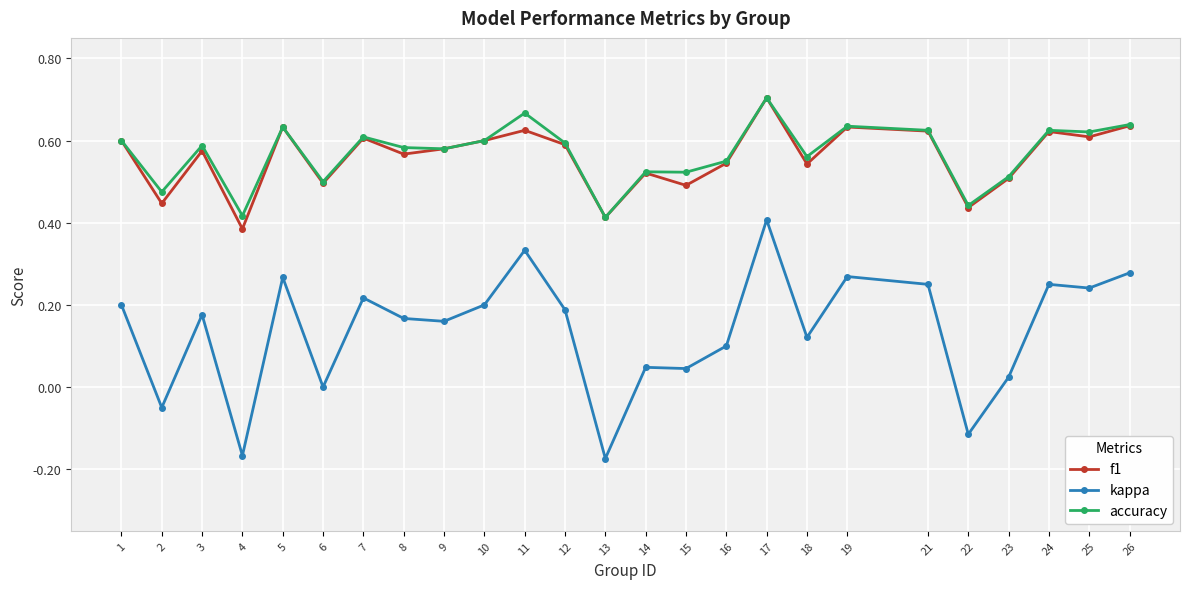

At how many categories does at least one series exceed 0?

25